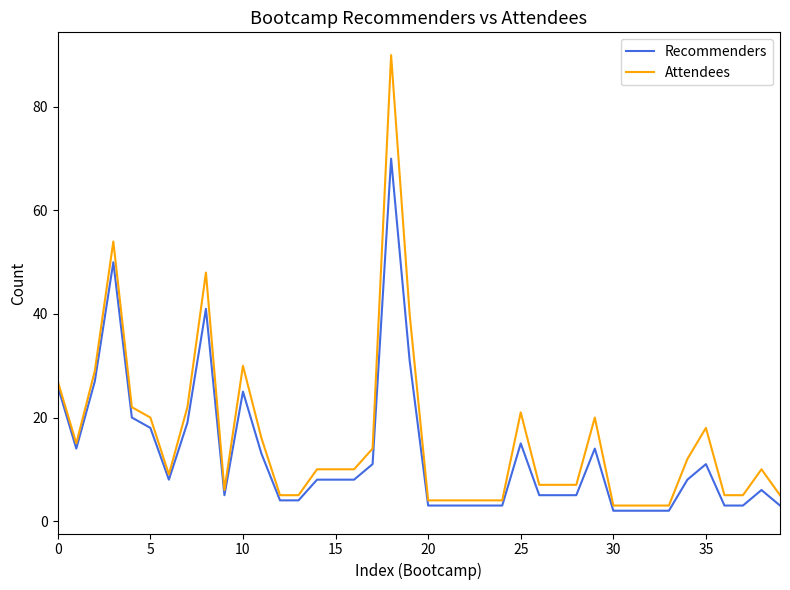

What is the difference between the maximum and minimum values in the Recommenders series?

68